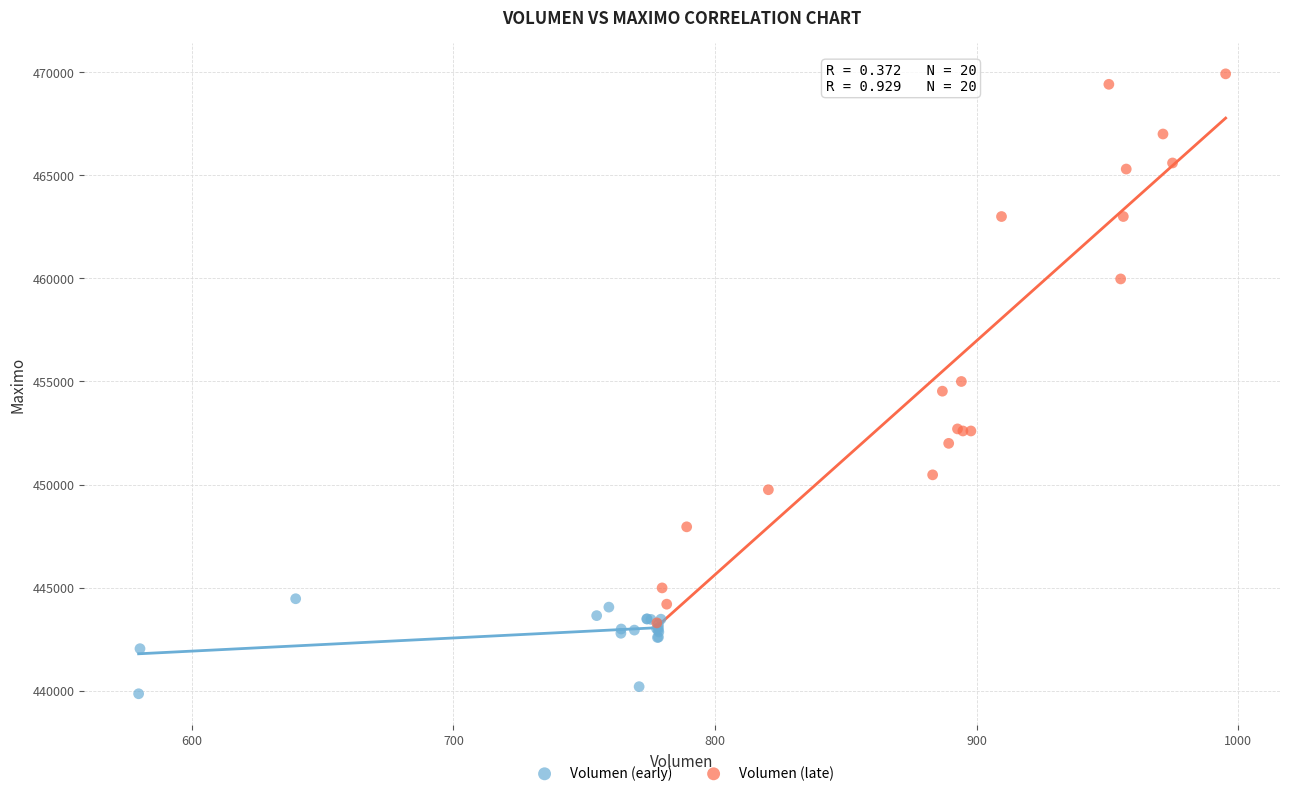

Which series contains the lowest Y value?

Volumen (early)